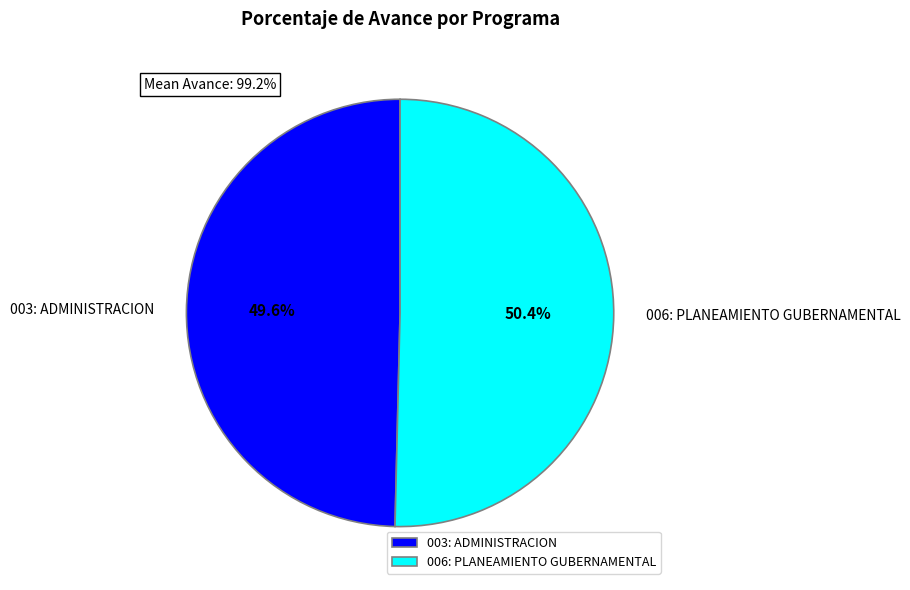

True or false: 006: PLANEAMIENTO GUBERNAMENTAL accounts for 50% of the total.

True